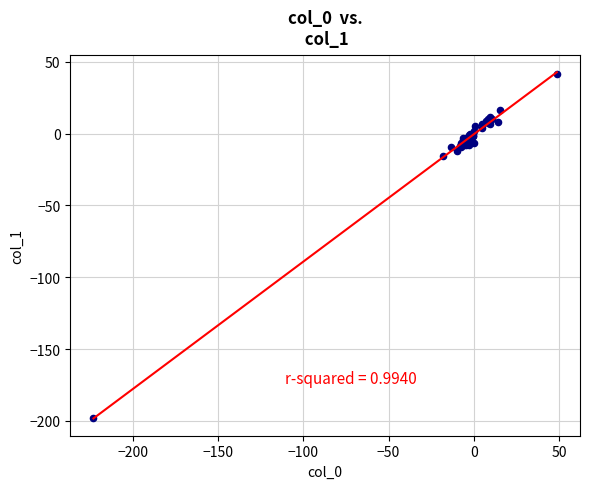

What Y value in the scatter plot is closest to -78?

-15.4